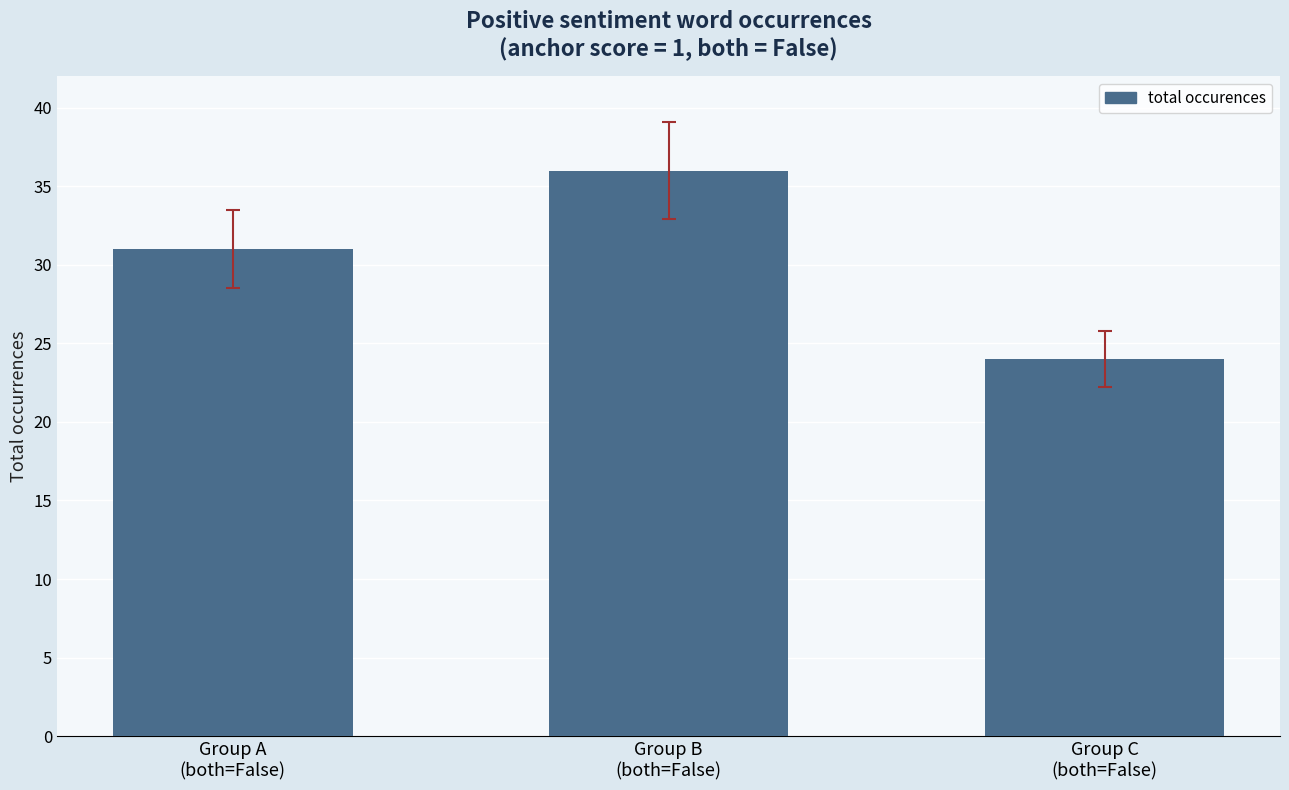

Reading left to right, transcribe all the data shown in this chart.

31	36	24